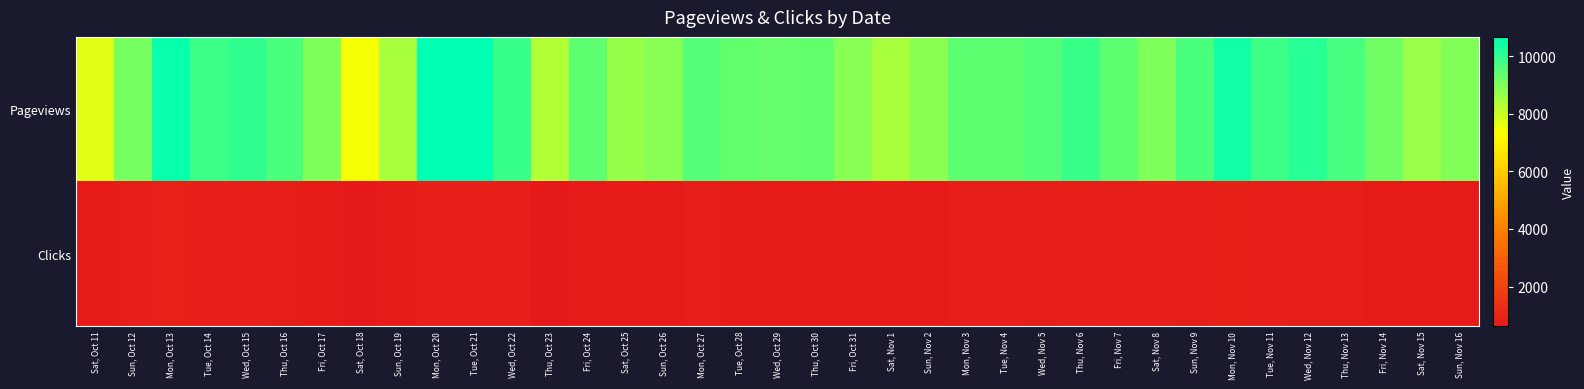

List the series in order of their overall mean, highest first.

Pageviews, Clicks